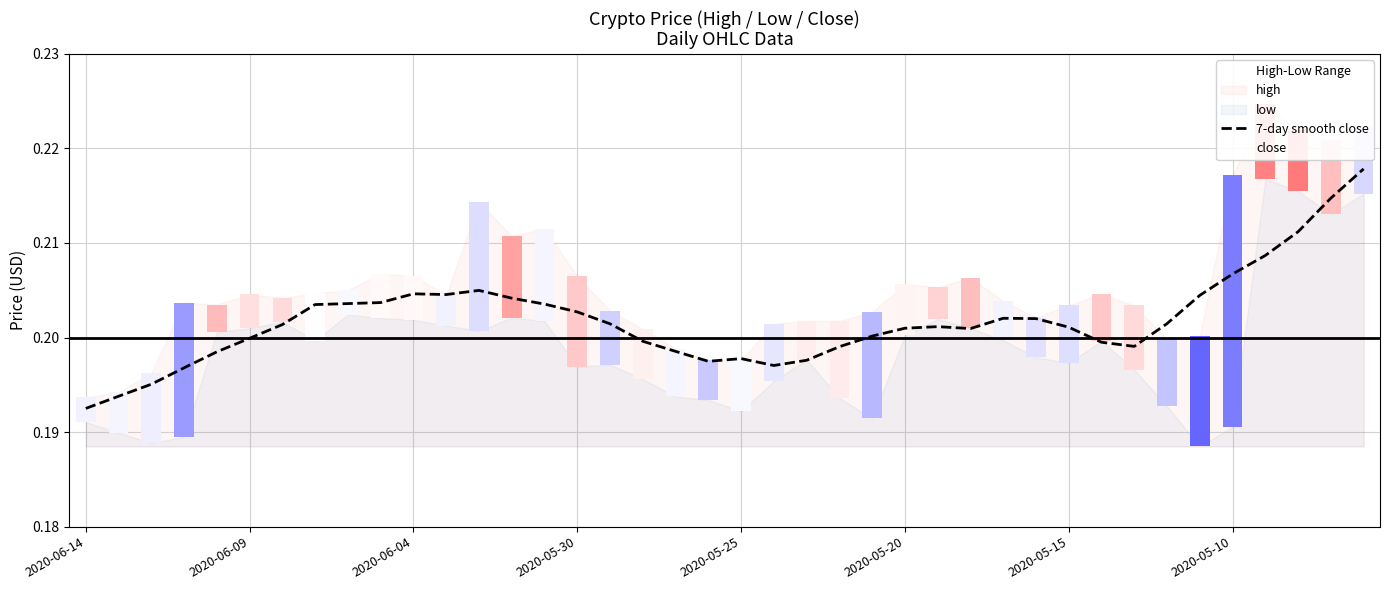

What is the lowest value of the 7-day smooth close series?

0.2